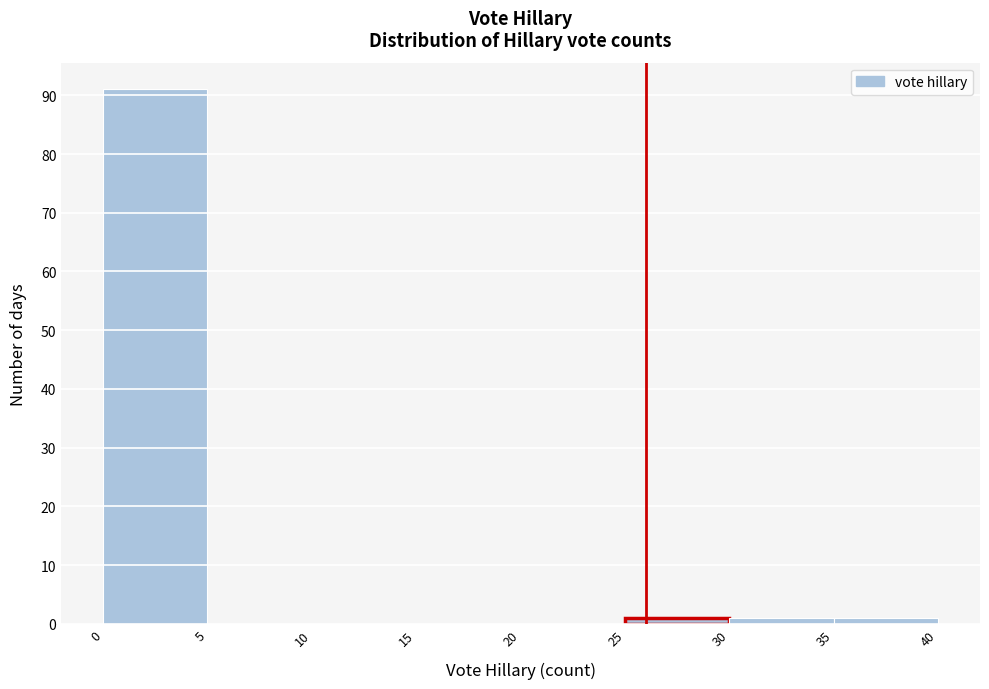

Over which range of the x-axis is the bar tallest?

0 to 5